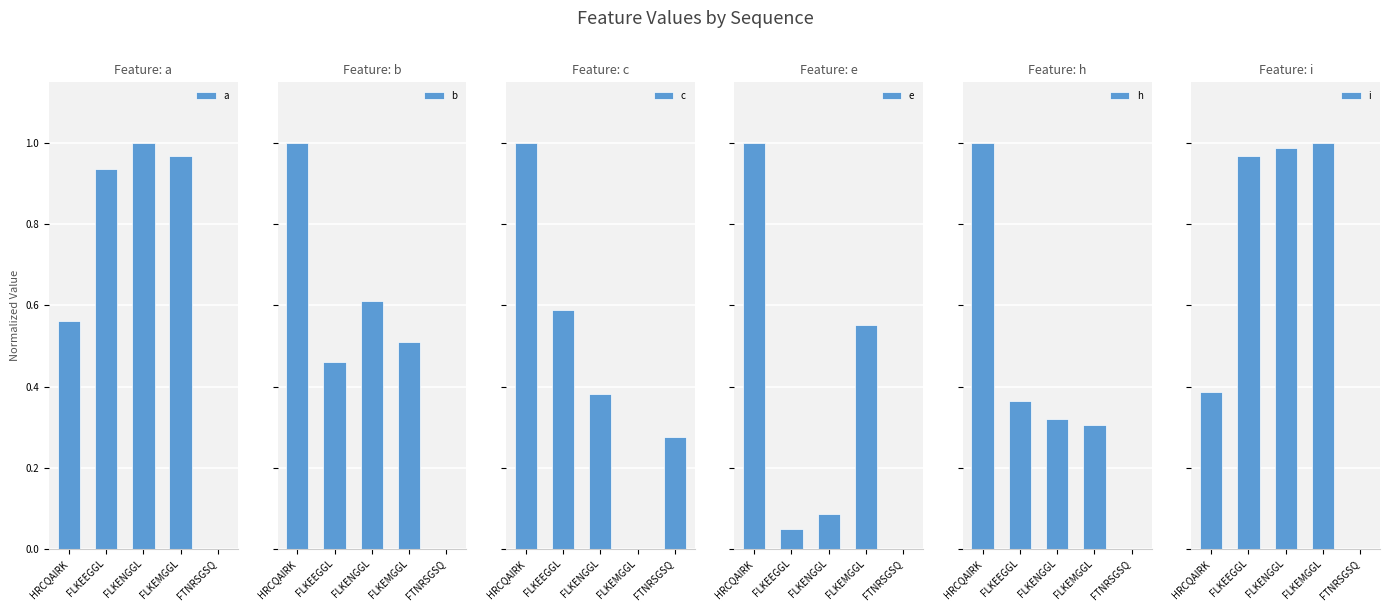

What is the approximate value of e at FLKENGGL?

0.1